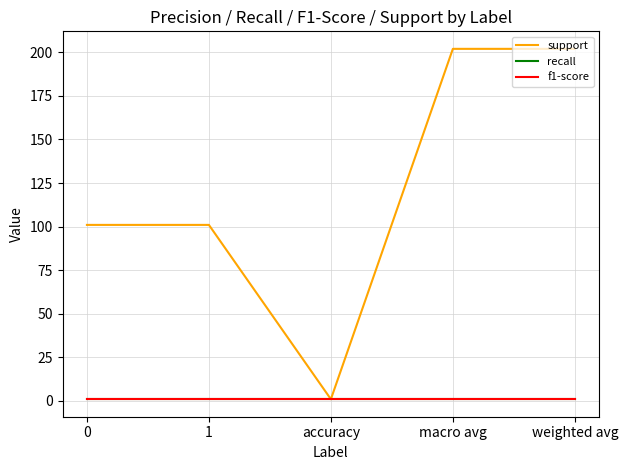

Reading left to right, list all the values displayed in this chart.

support: 0=101	1=101	accuracy=1	macro avg=202	weighted avg=202
recall: 0=1	1=1	accuracy=1	macro avg=1	weighted avg=1
f1-score: 0=1	1=1	accuracy=1	macro avg=1	weighted avg=1